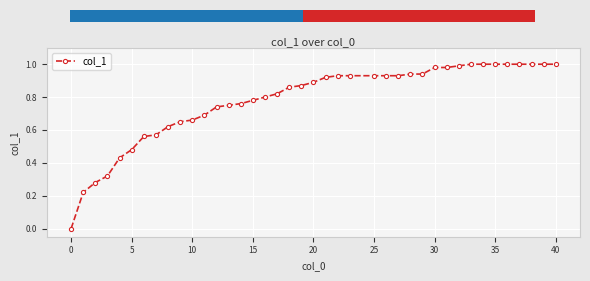

The value of col_1 at 35 is 1.7. True or false?

False